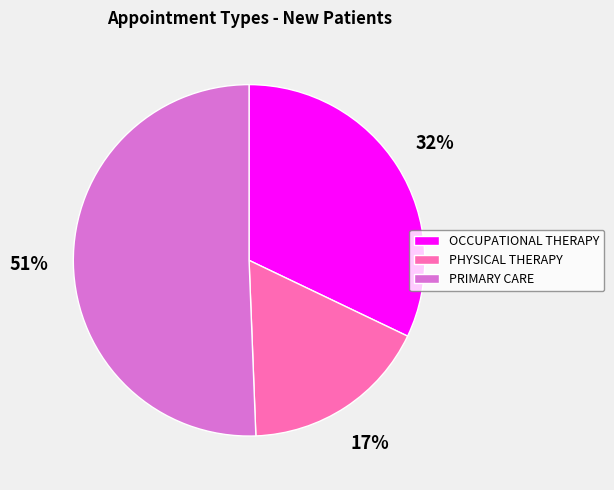

What percentage is the PHYSICAL THERAPY slice, to the nearest percent?

17%